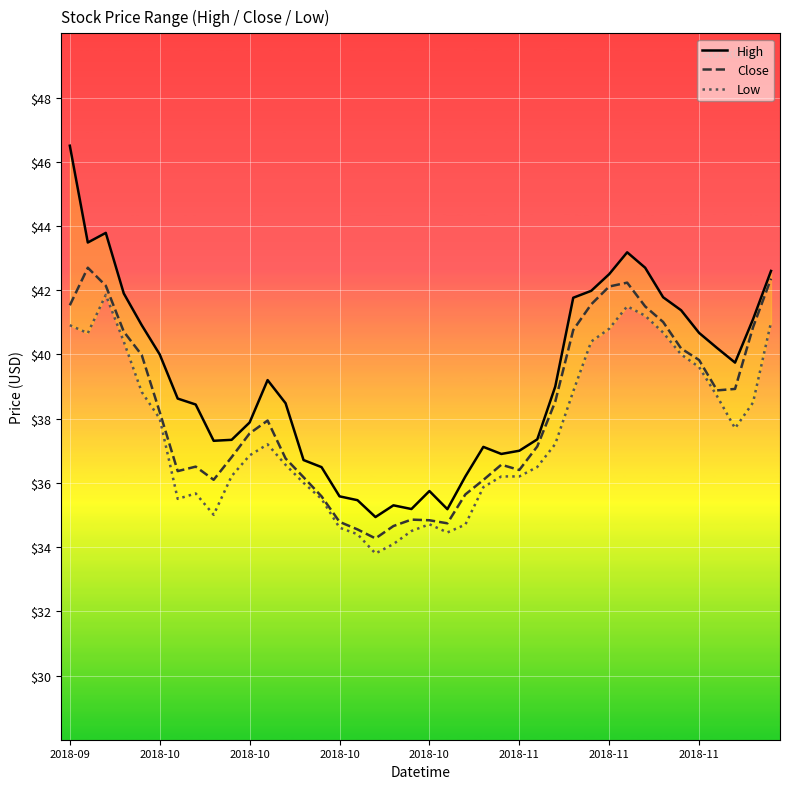

What is the highest value of the High series?

46.5